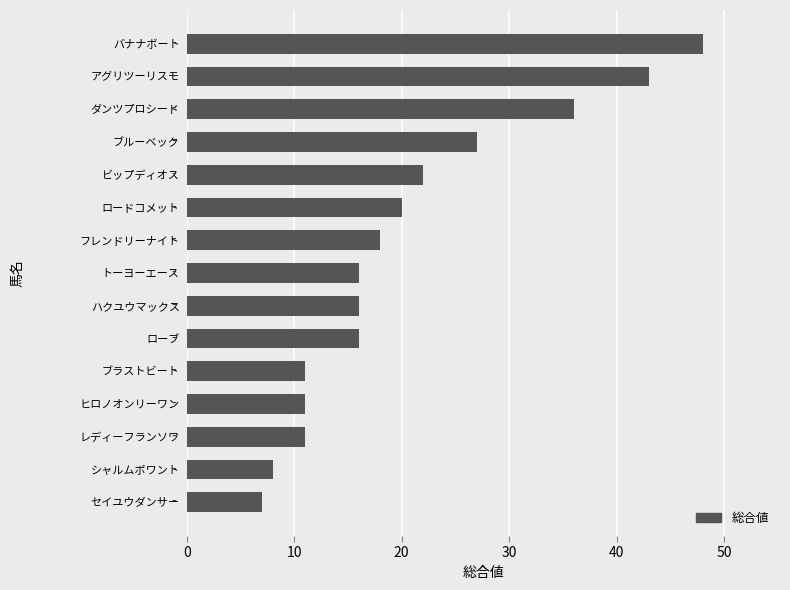

What is the sum of all values?

310